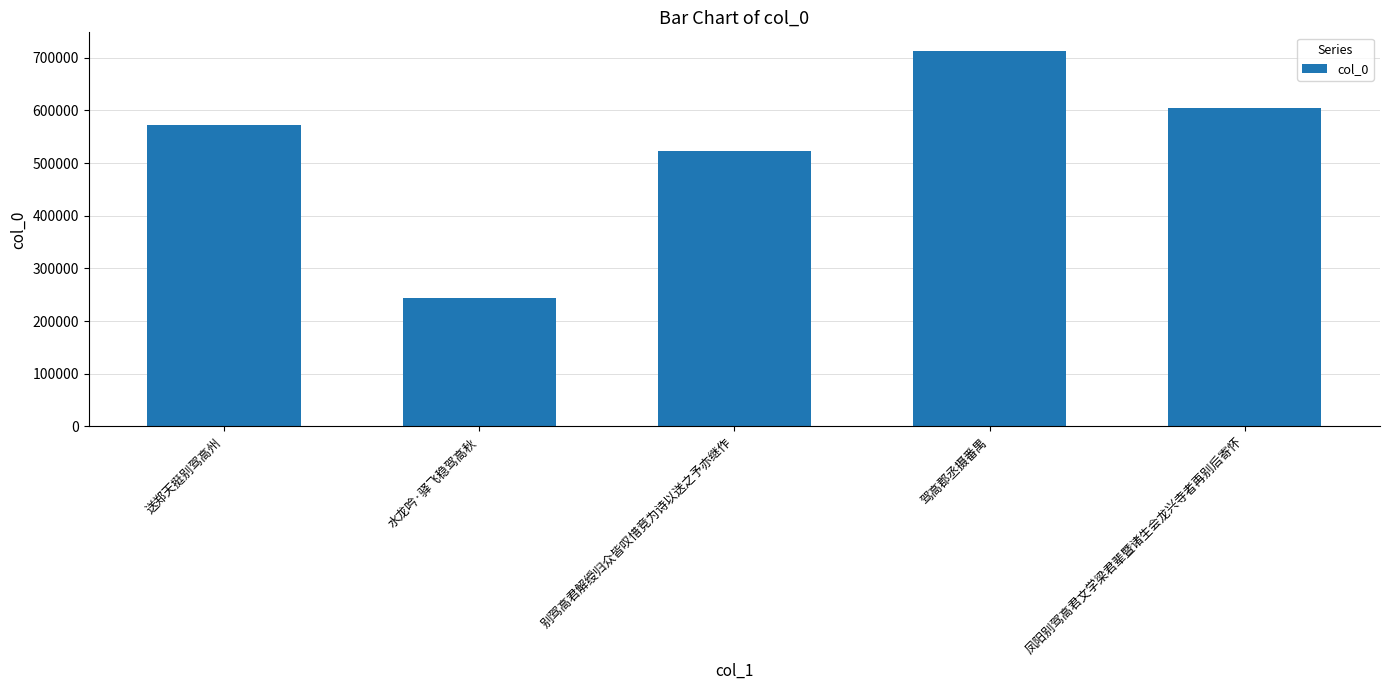

What is the greatest value displayed?

712480